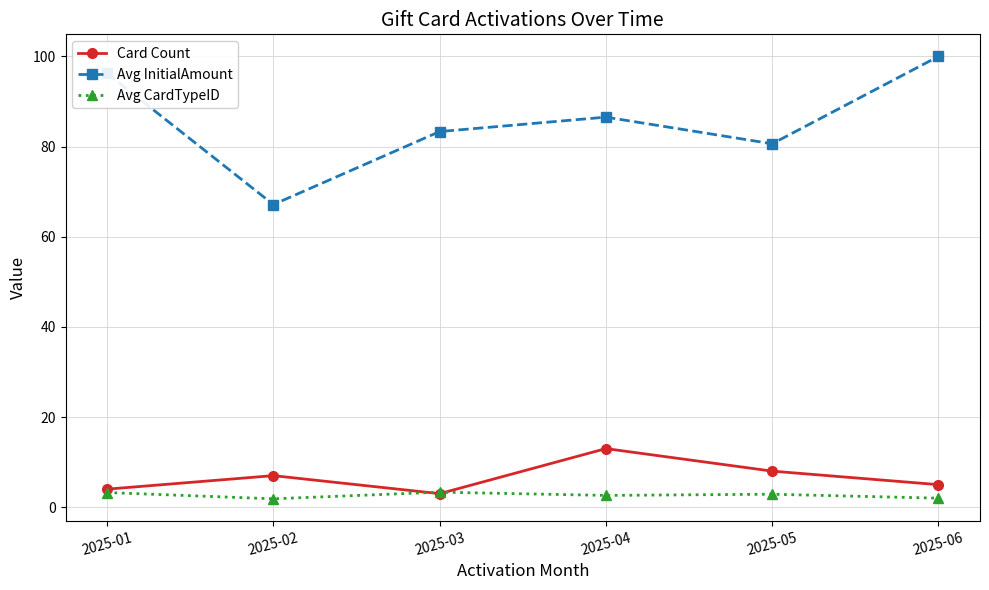

What is the approximate value of Avg CardTypeID at 2025-06?

2.0